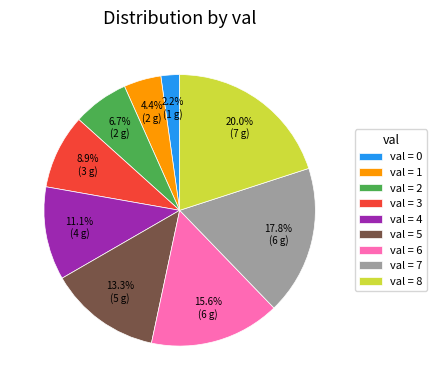

To the nearest percent, what is the difference between the largest and smallest slice percentages?

18%